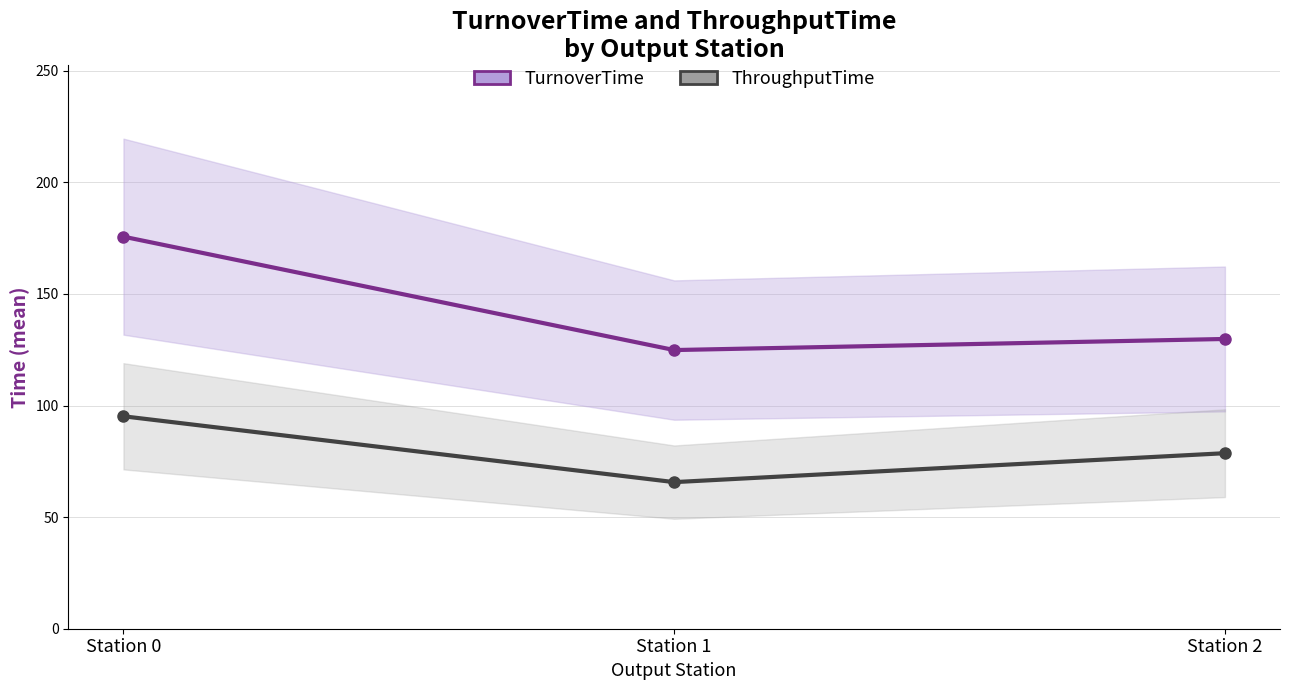

Reading left to right, list all the values displayed in this chart.

TurnoverTime: Station 0=175.7	Station 1=124.9	Station 2=129.8
ThroughputTime: Station 0=95.2	Station 1=65.7	Station 2=78.7